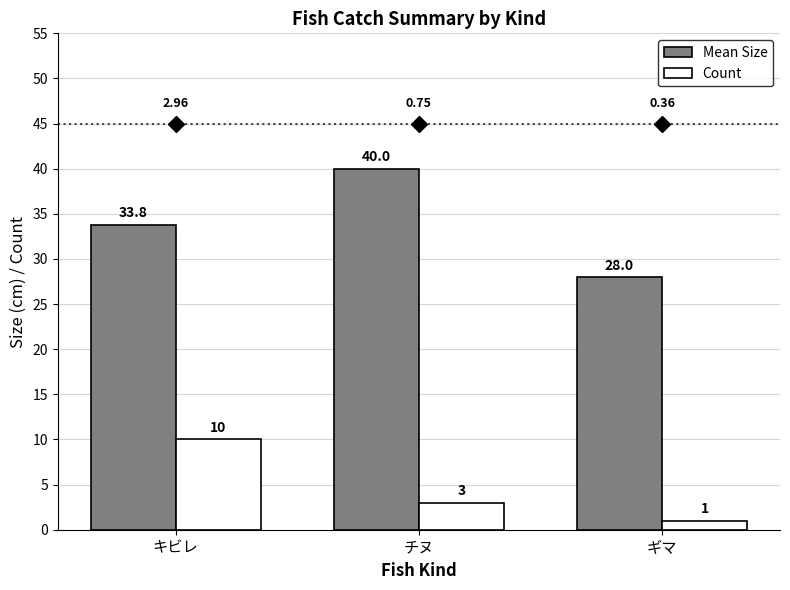

What is the label of the 1st bar from the right?

ギマ